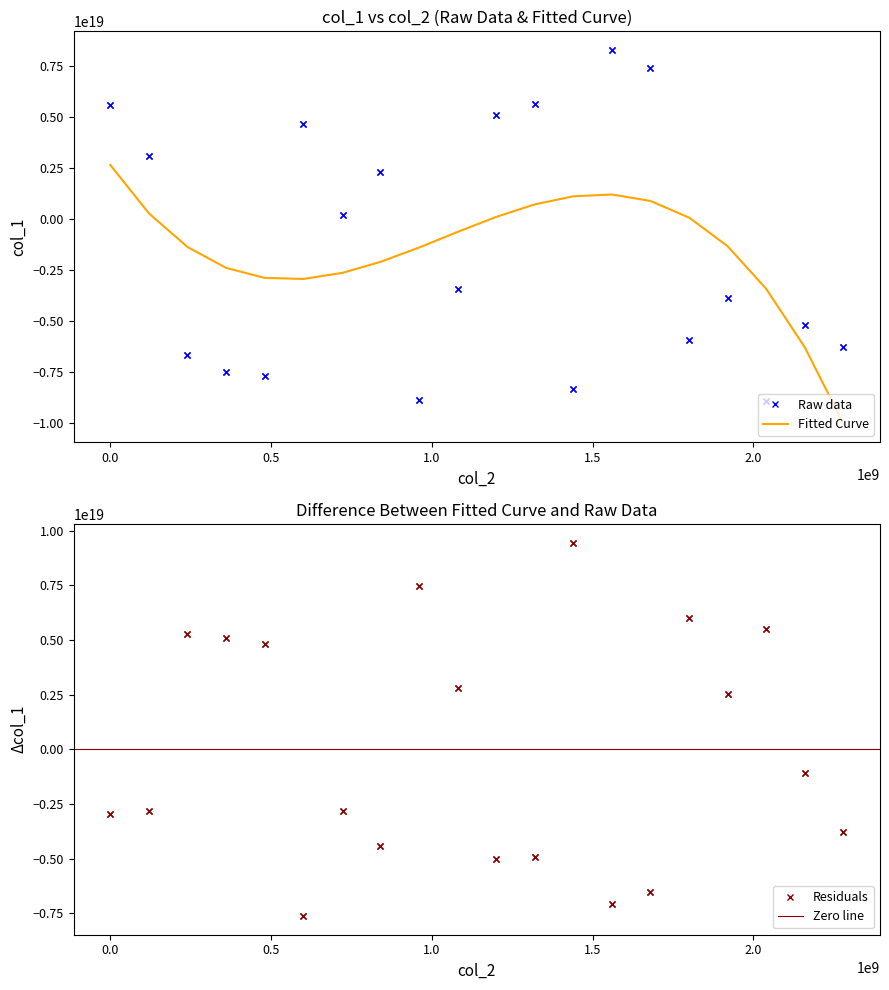

What is the greatest value displayed?

8296192709470584832